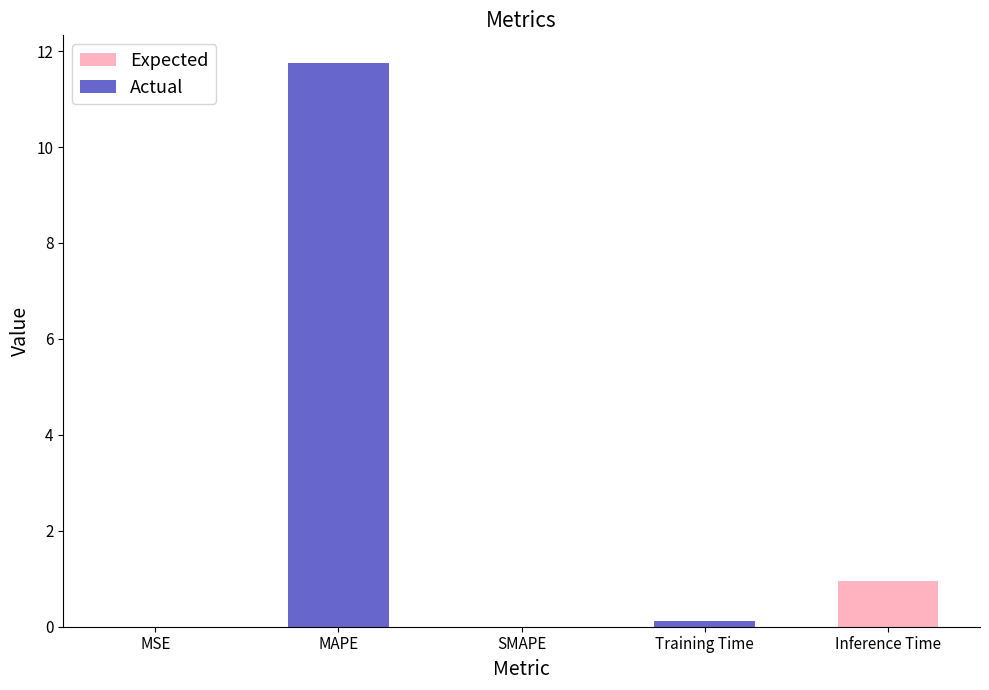

Which label corresponds to the largest value in the chart?

MAPE